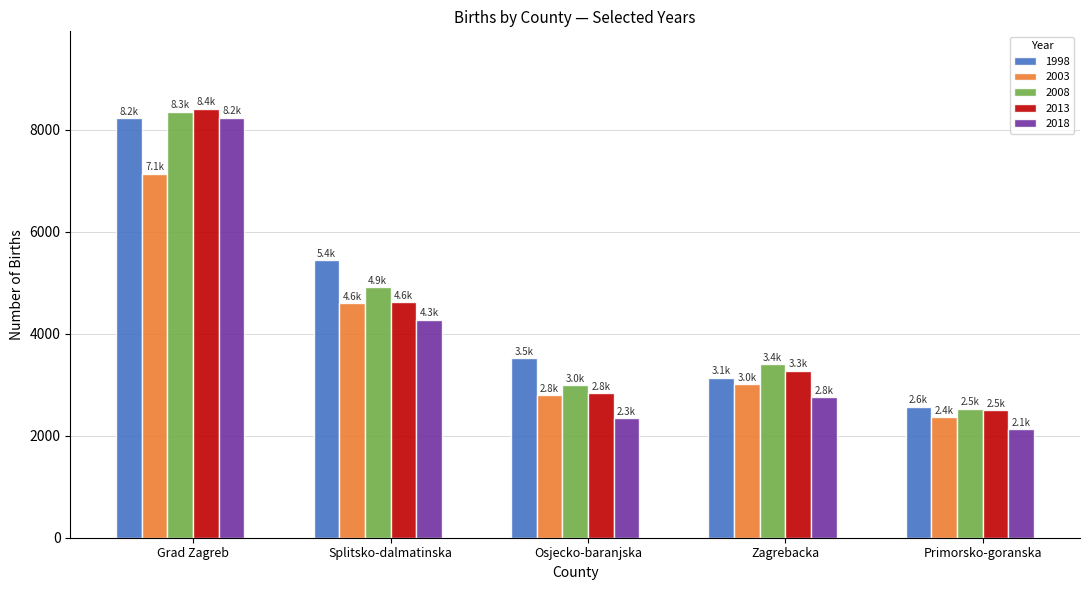

Count the number of data series in this chart.

5